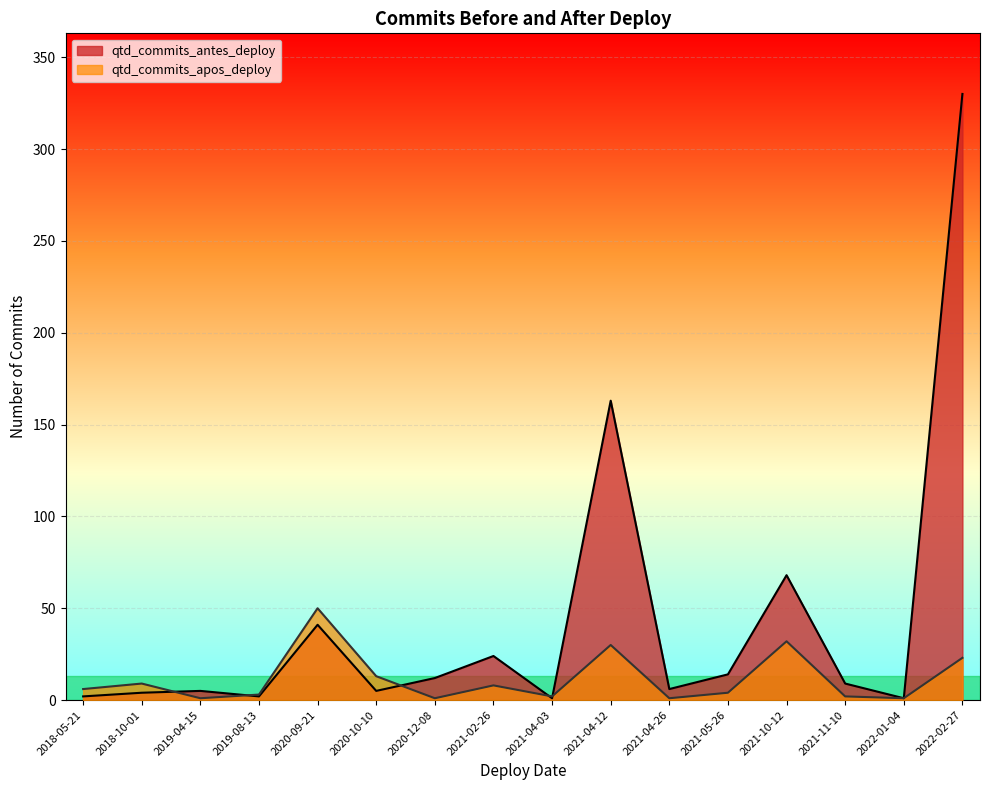

How many data points in qtd_commits_antes_deploy are less than 9?

8